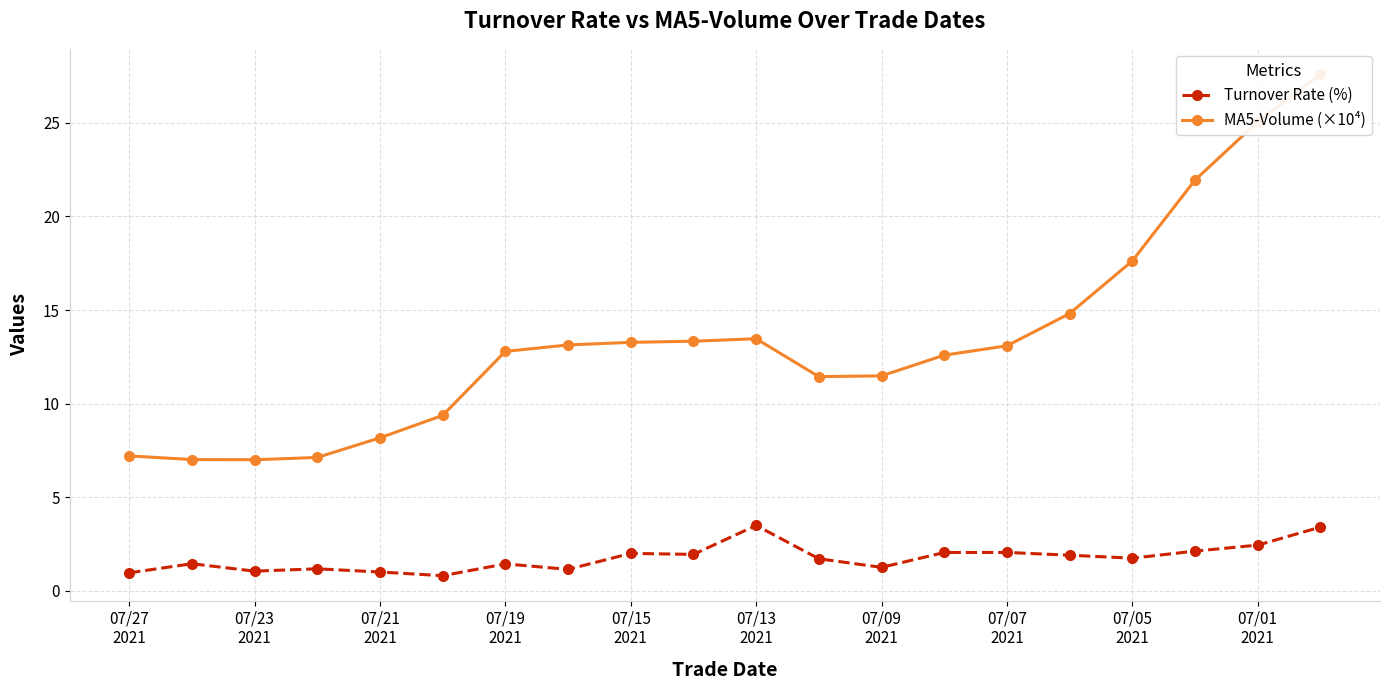

What is the difference between the second highest and second lowest values in the MA5-Volume (×10⁴) series?

18.0